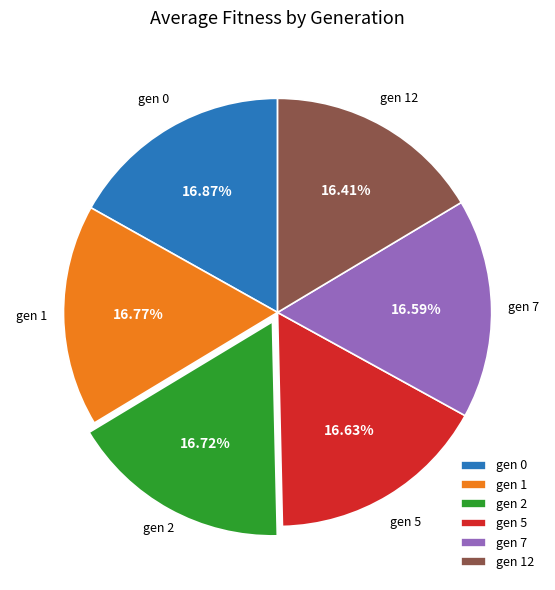

What is the ratio of the value at gen 7 to the value at gen 5?

1.0